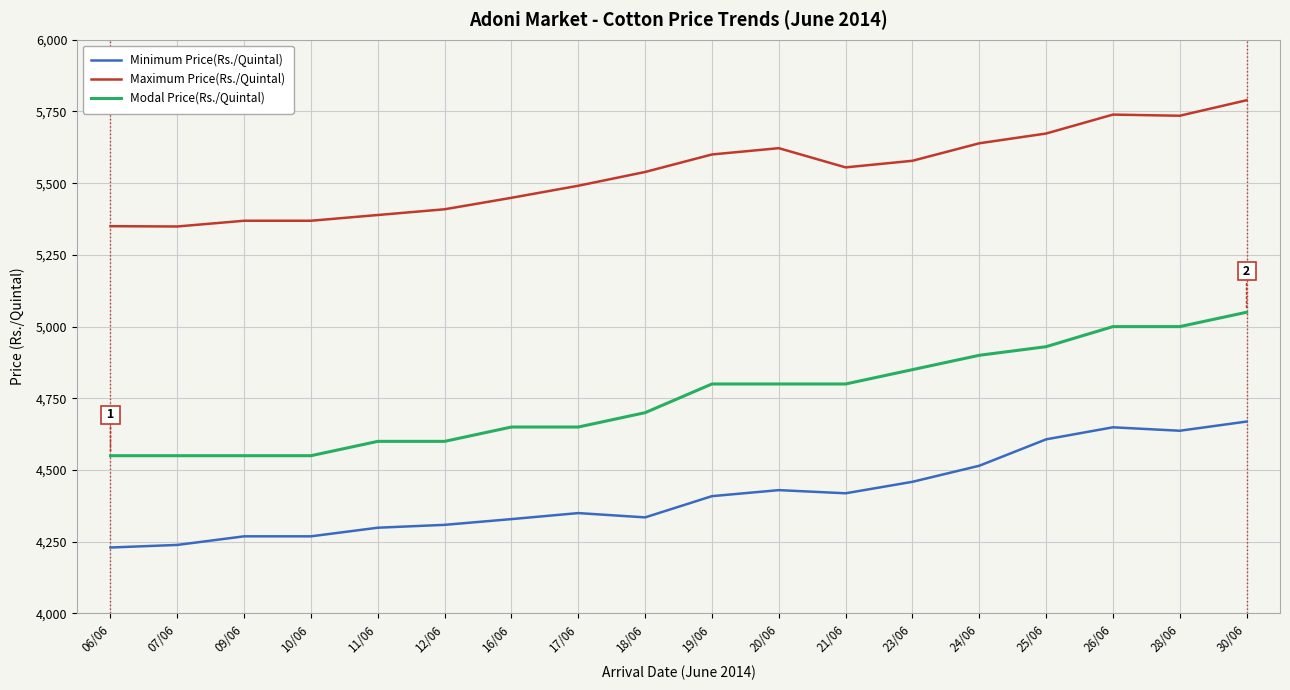

The value of Minimum Price(Rs./Quintal) at 11/06 is 1312. True or false?

False